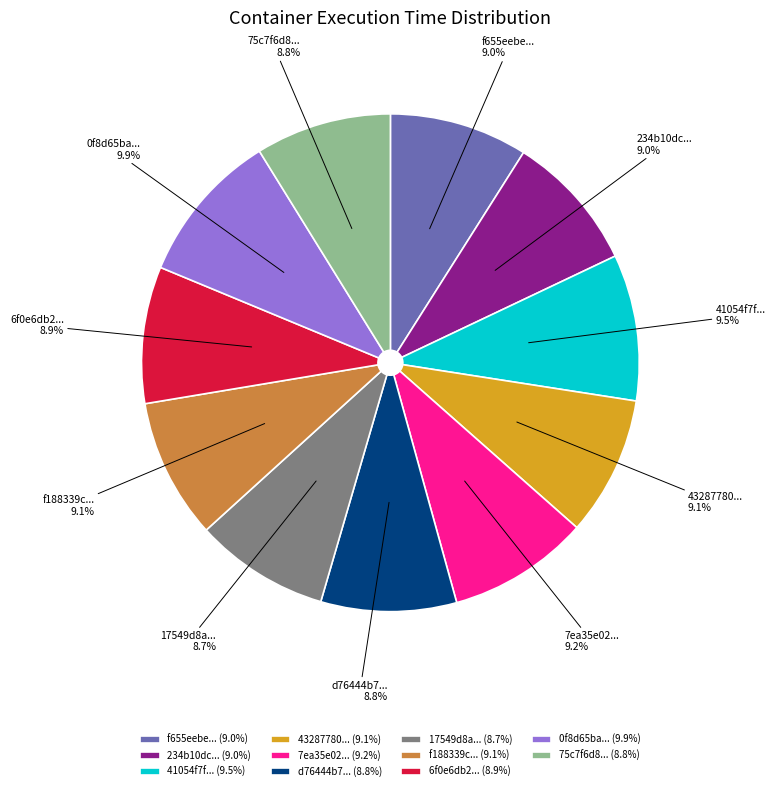

Approximately how many times larger is the value at 6f0e6db2... compared to 0f8d65ba...?

0.9